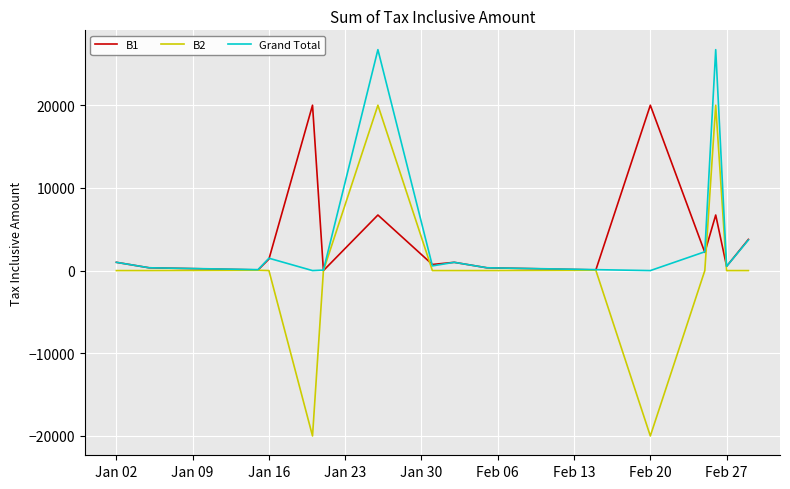

What is the highest value of the B1 series?

20000.0